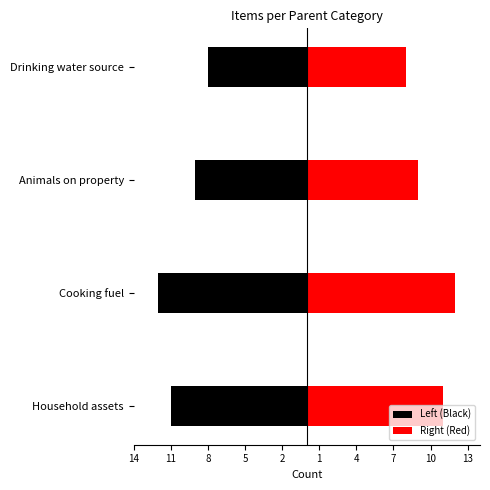

What is the sum of all Right (Red) values?

40